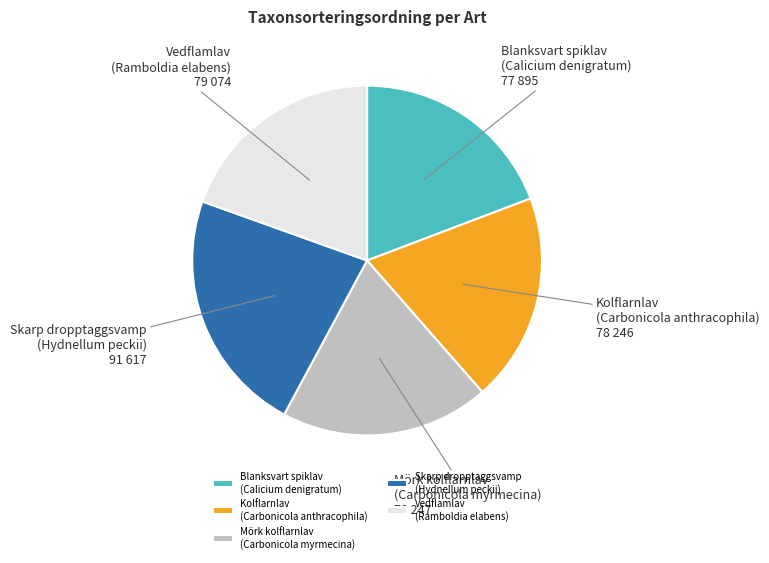

Which category has the biggest portion of the pie?

Skarp dropptaggsvamp (Hydnellum peckii)